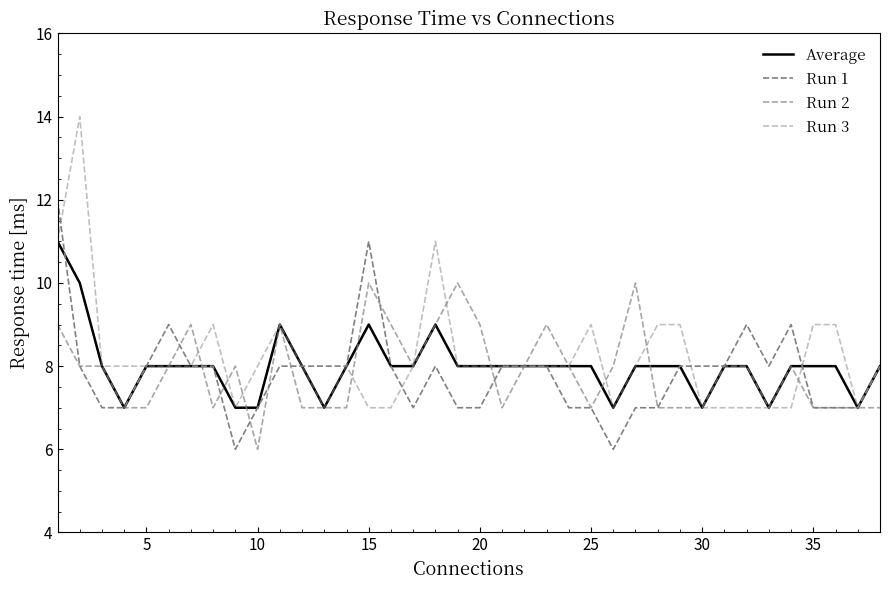

How many categories are shown in the chart?

38